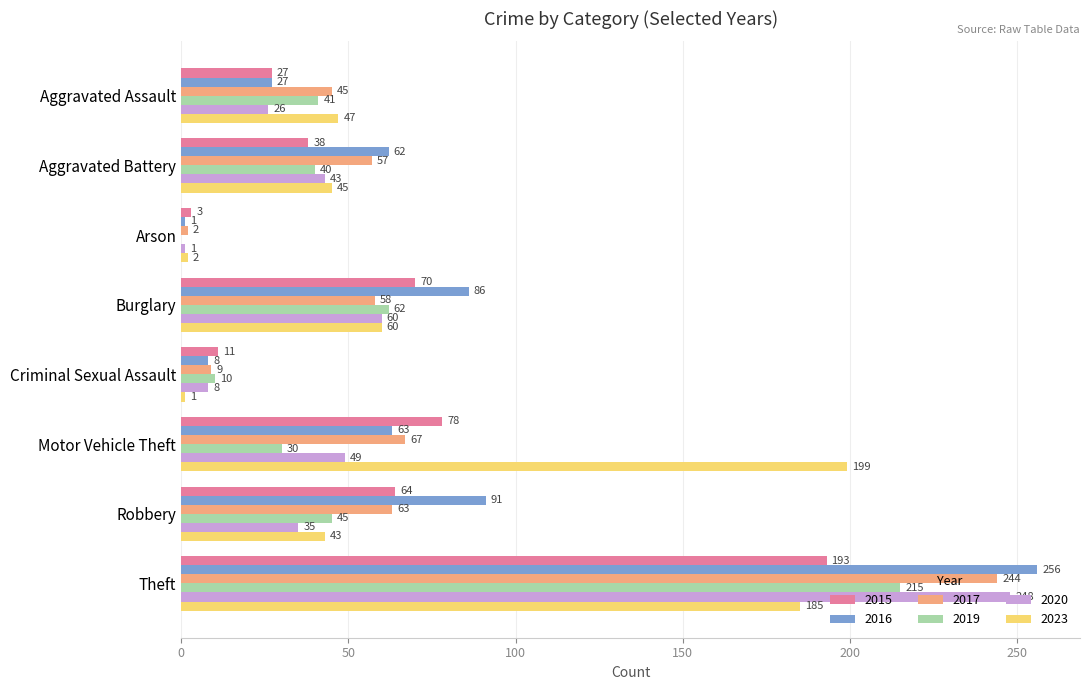

Which category has the highest value in the 2020 series?

Theft